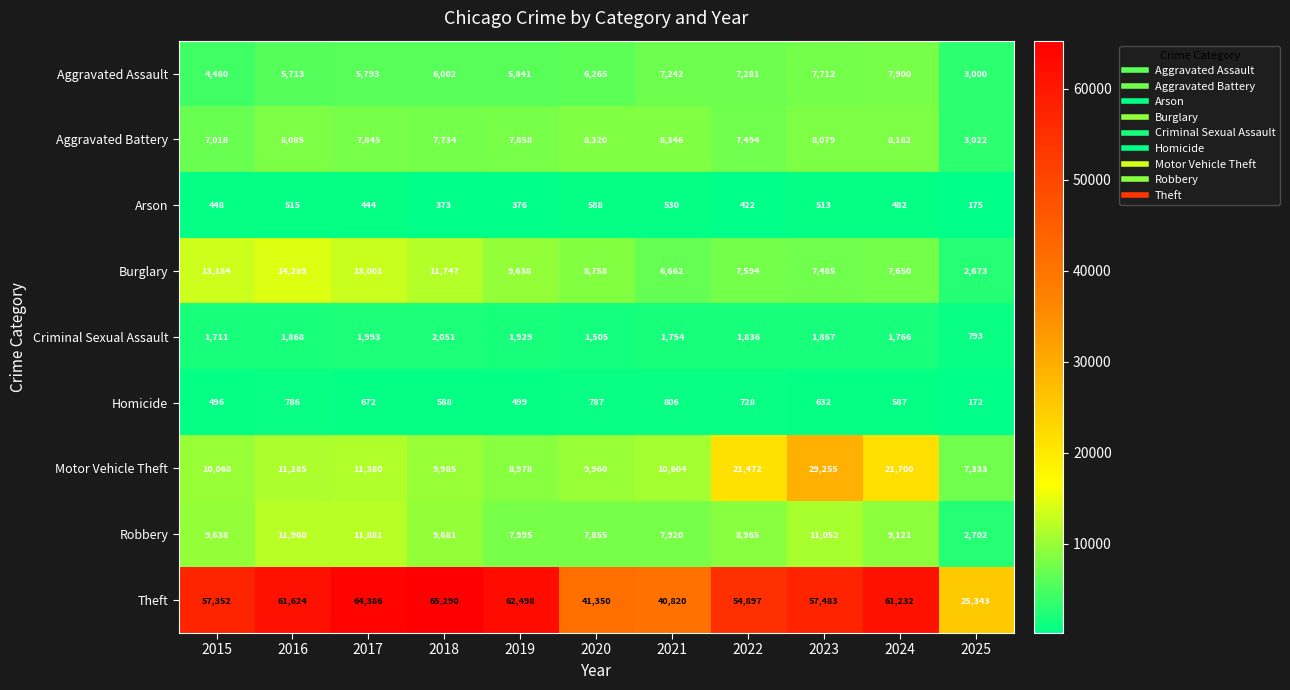

What is the spread (max minus min) of values at 2024?

60750